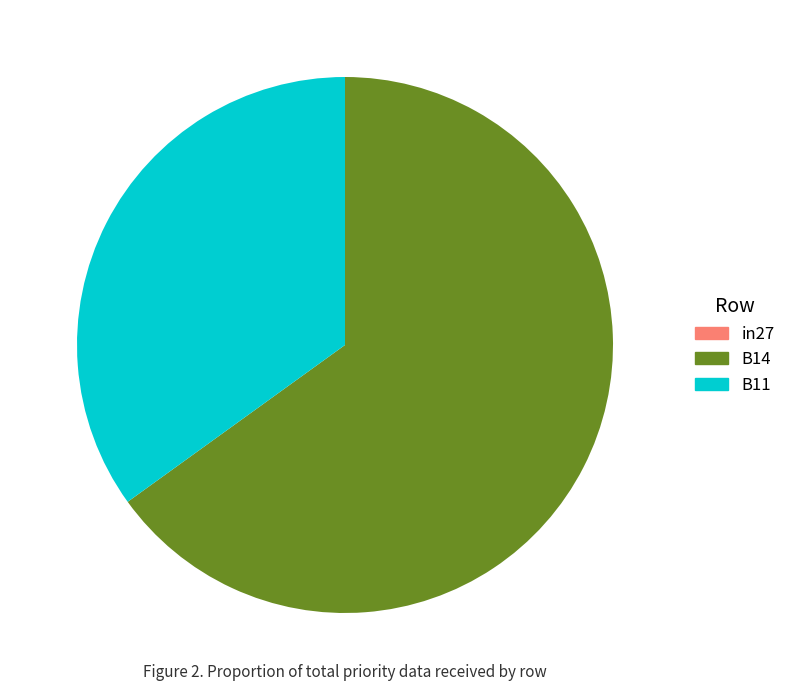

True or false: B14 accounts for 65% of the total.

True